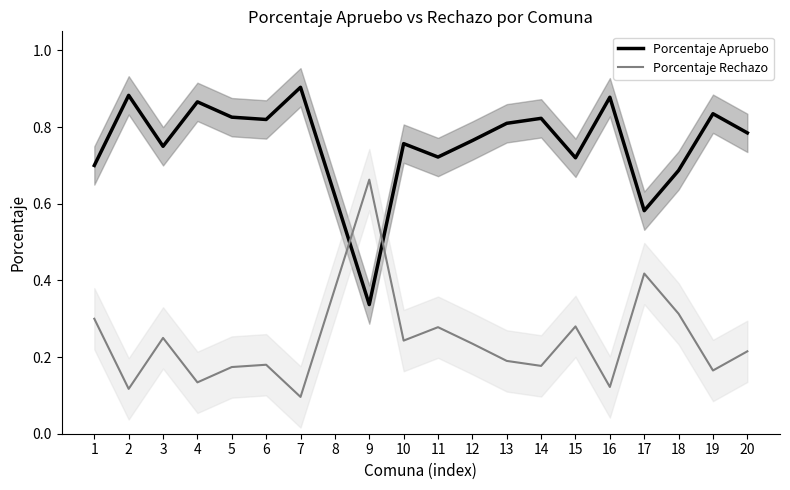

True or false: Porcentaje Rechazo and Porcentaje Apruebo intersect in this chart.

True